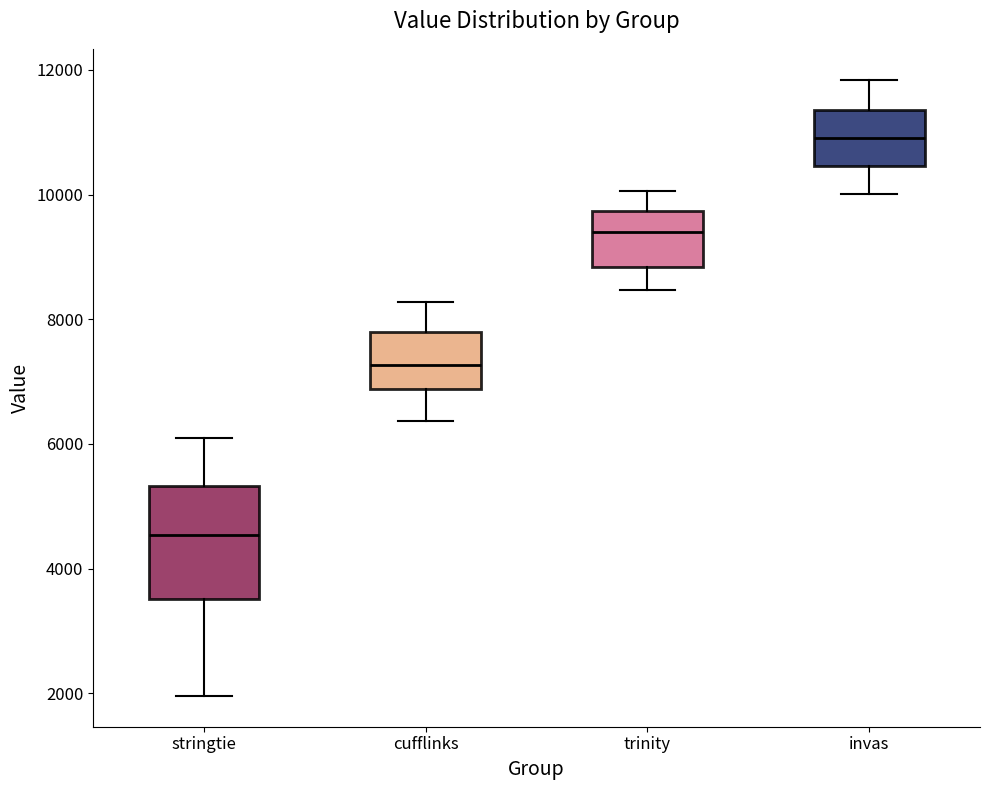

Comparing the boxes themselves (not the whiskers), which one is the tallest?

stringtie